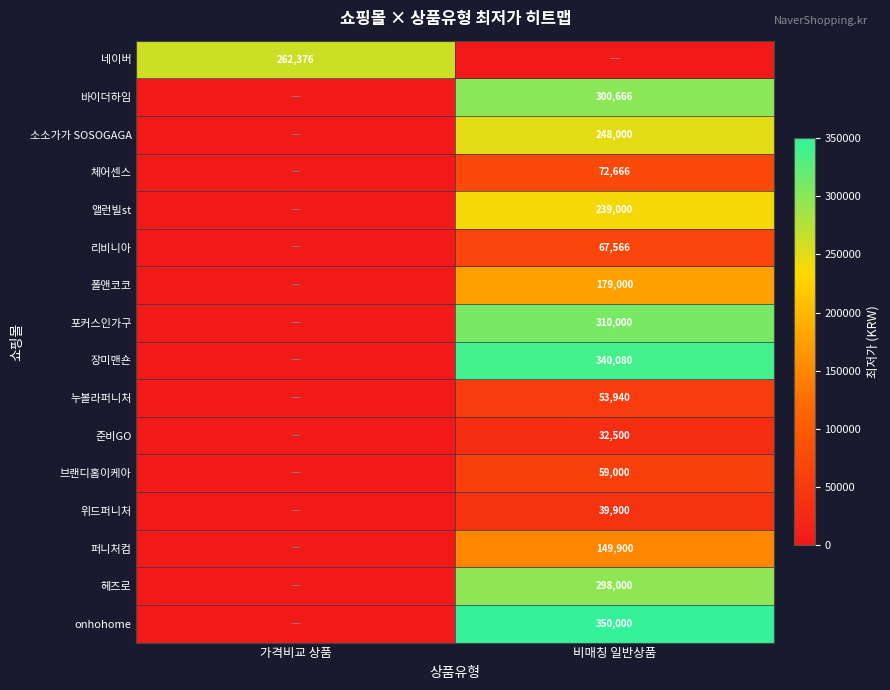

True or false: 바이더하임 has a value of 300666 at 비매칭 일반상품.

True